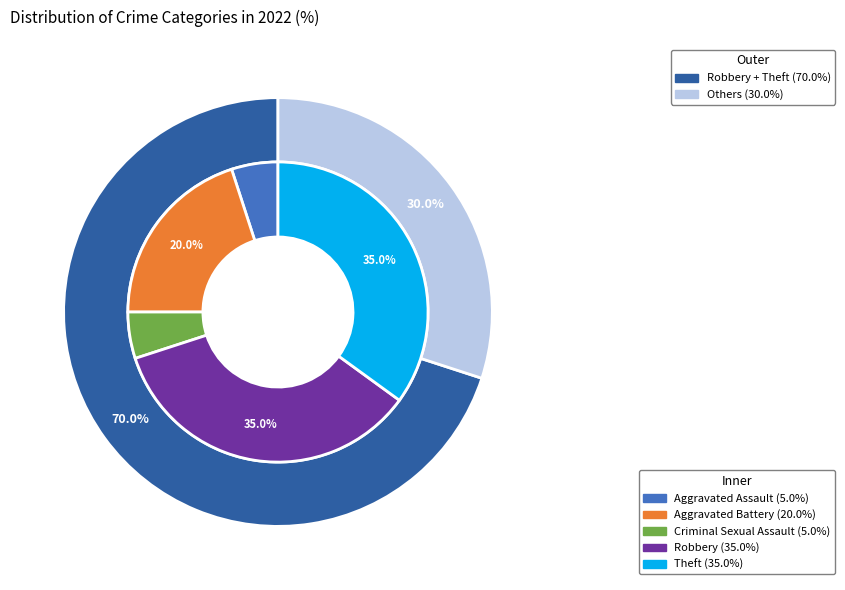

Does Aggravated Battery account for over 50% of the chart?

No